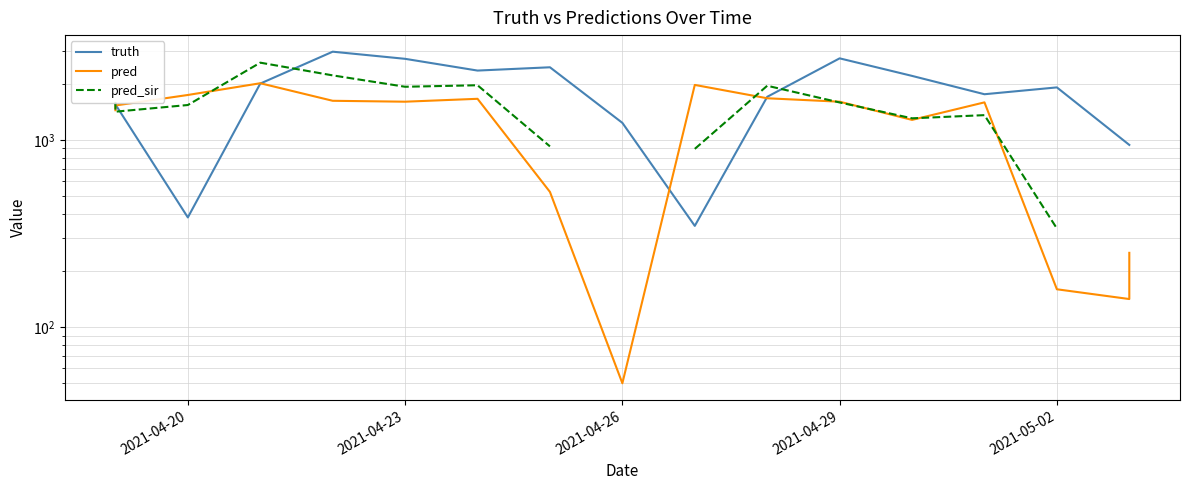

Rank the series at 2021-05-02 from lowest to highest value.

pred, pred_sir, truth